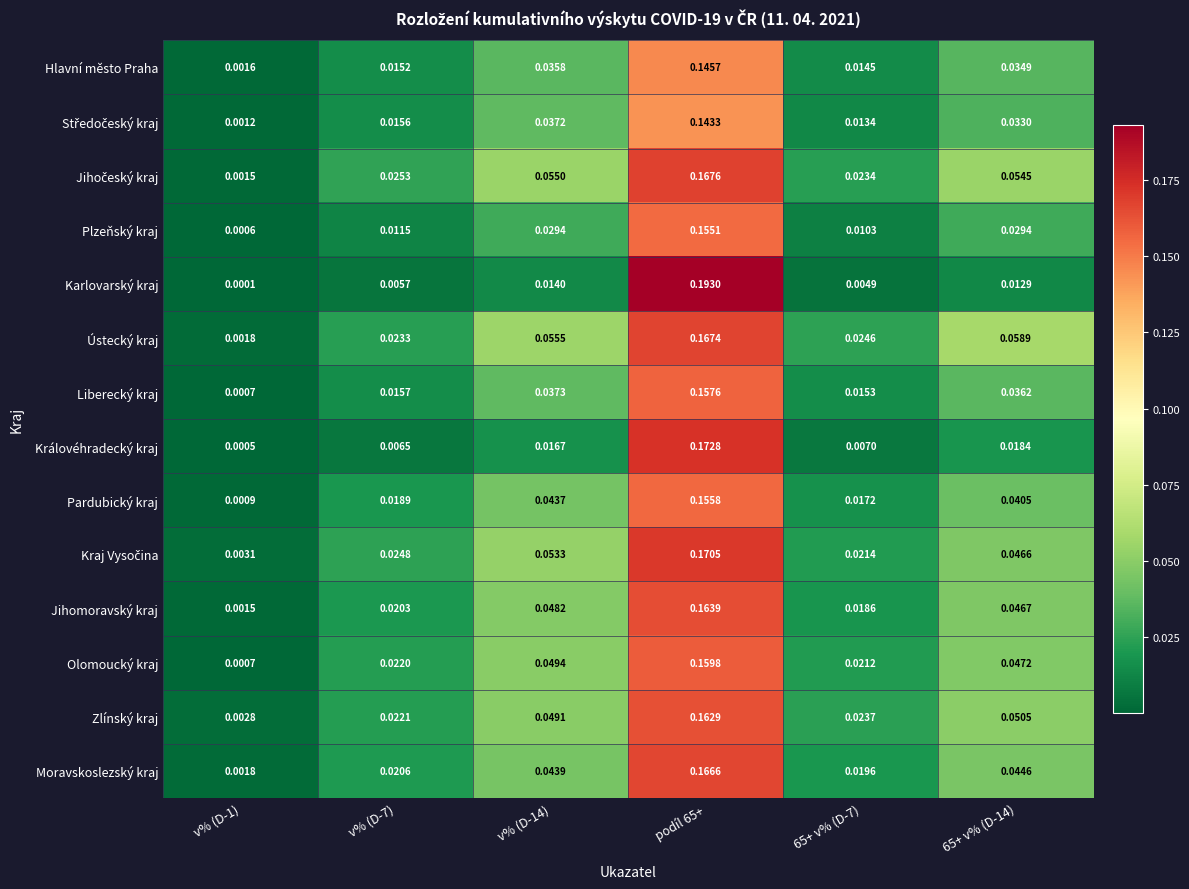

Is the value of Ústecký kraj at v% (D-14) greater than the value of Moravskoslezský kraj at 65+ v% (D-14)?

Yes